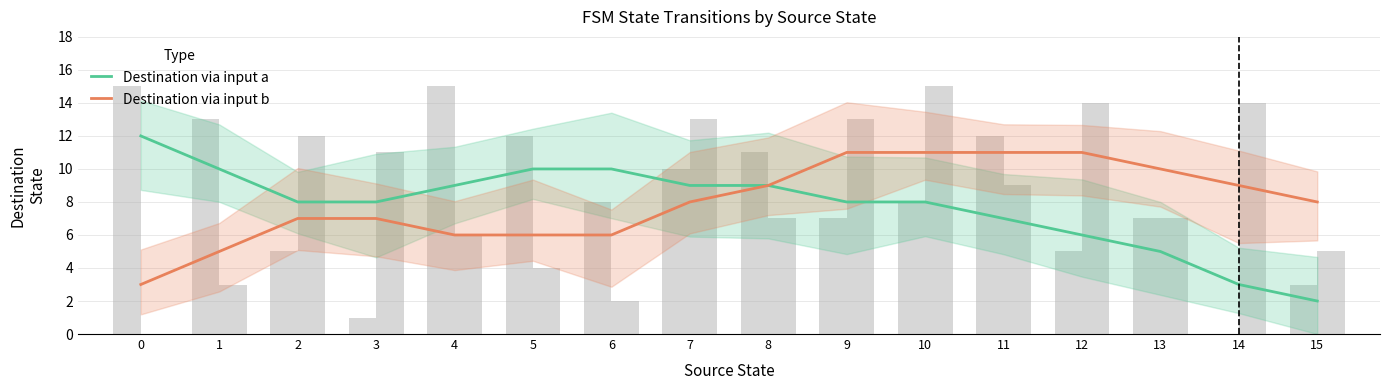

Which series has the largest total across all categories?

Destination via input b